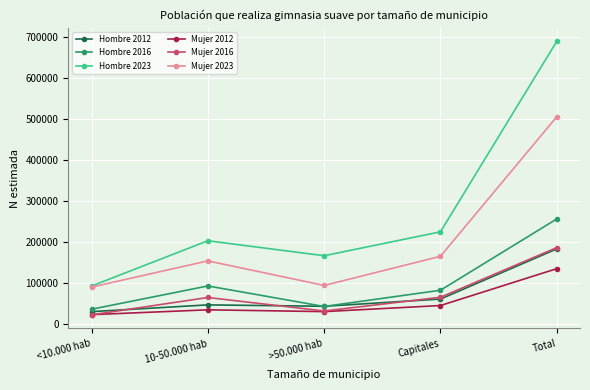

True or false: Mujer 2023 has a value of 505520 at Total.

True